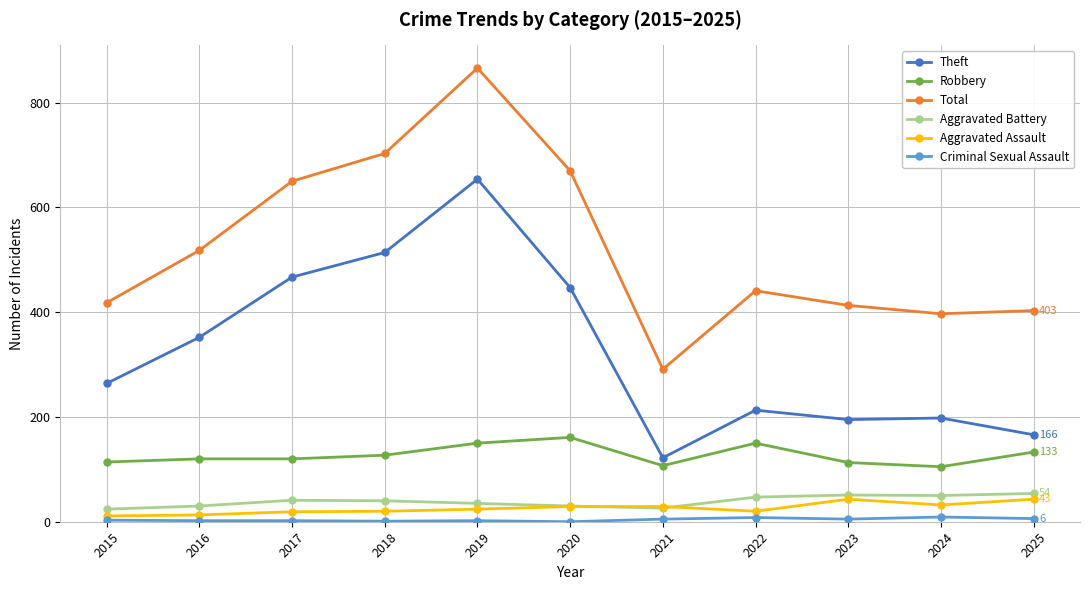

True or false: Aggravated Battery and Robbery intersect in this chart.

False